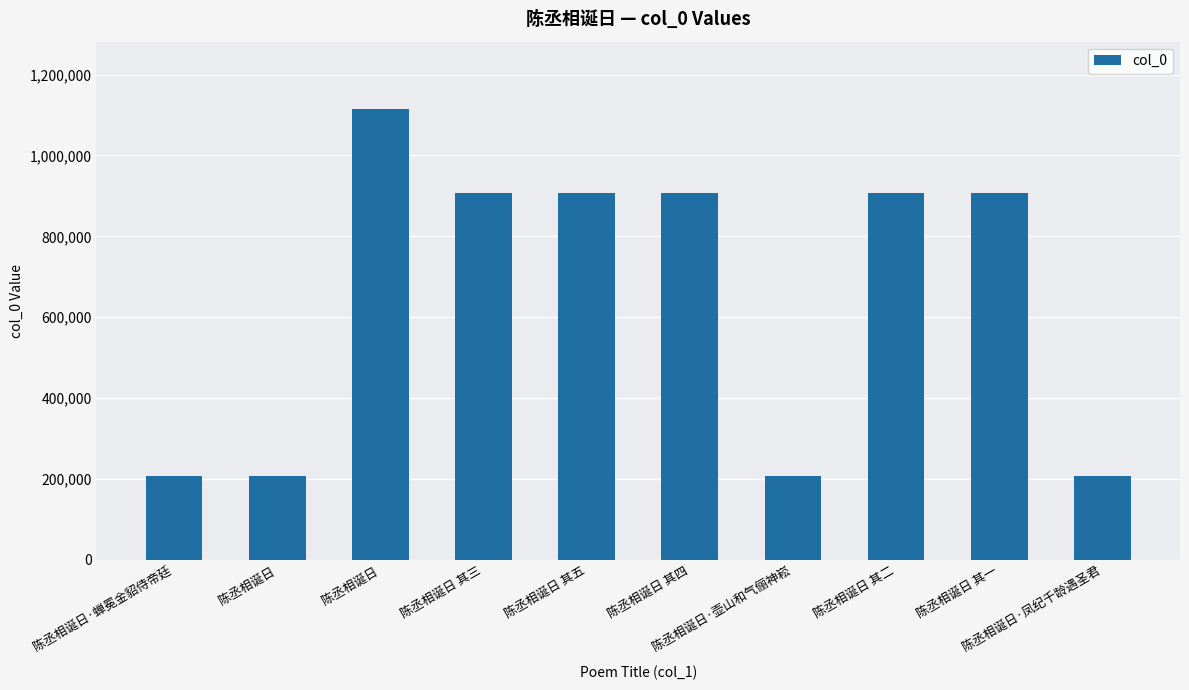

List the labels in order of value, smallest first.

陈丞相诞日, 陈丞相诞日·壶山和气俪神崧, 陈丞相诞日·蝉冕金貂侍帝廷, 陈丞相诞日·凤纪千龄遇圣君, 陈丞相诞日 其二, 陈丞相诞日 其四, 陈丞相诞日 其三, 陈丞相诞日 其五, 陈丞相诞日 其一, 陈丞相诞日